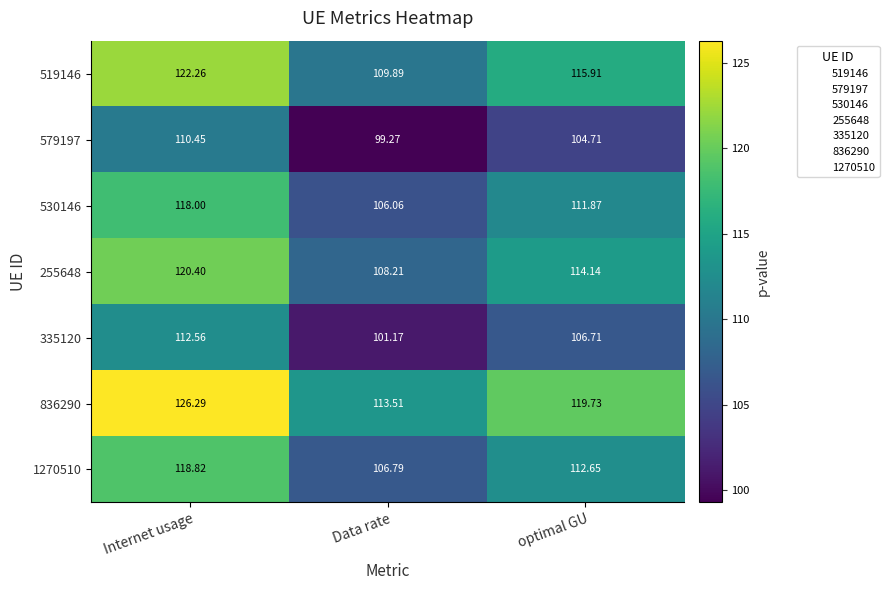

List the labels in order of 1270510 value, smallest first.

Data rate, optimal GU, Internet usage